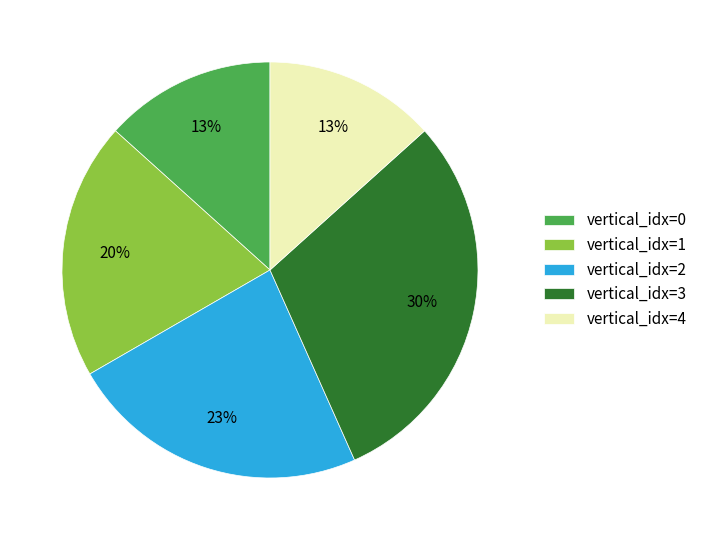

Does any single category account for the majority?

No